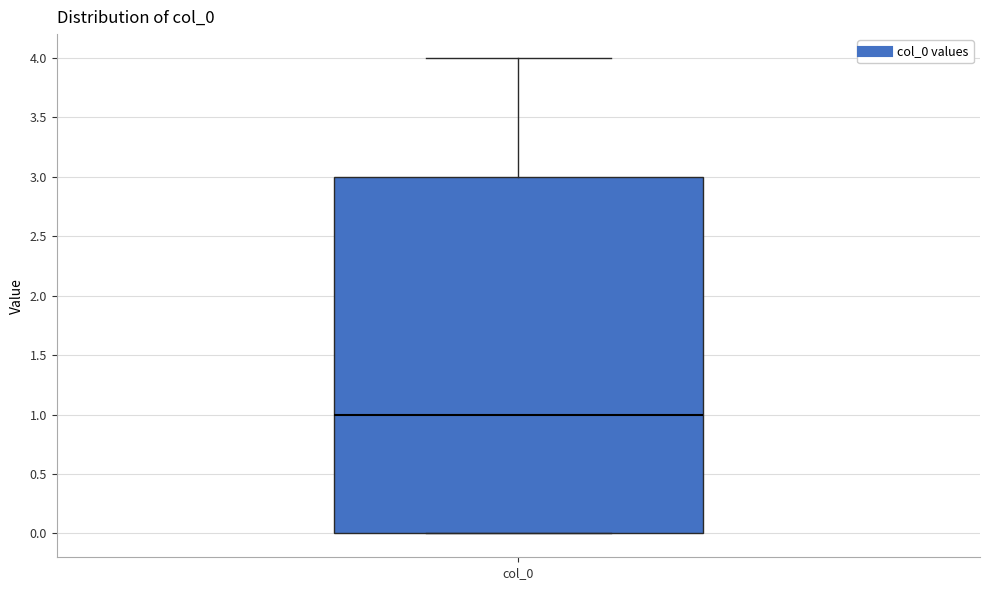

Read this box plot against the y-axis: the position of the median line, the range covered by the box, and the ends of both whiskers. The values are not printed on the chart, so give them approximately, as read against the axis.

median 1, box 0 to 3, whiskers 0 to 4